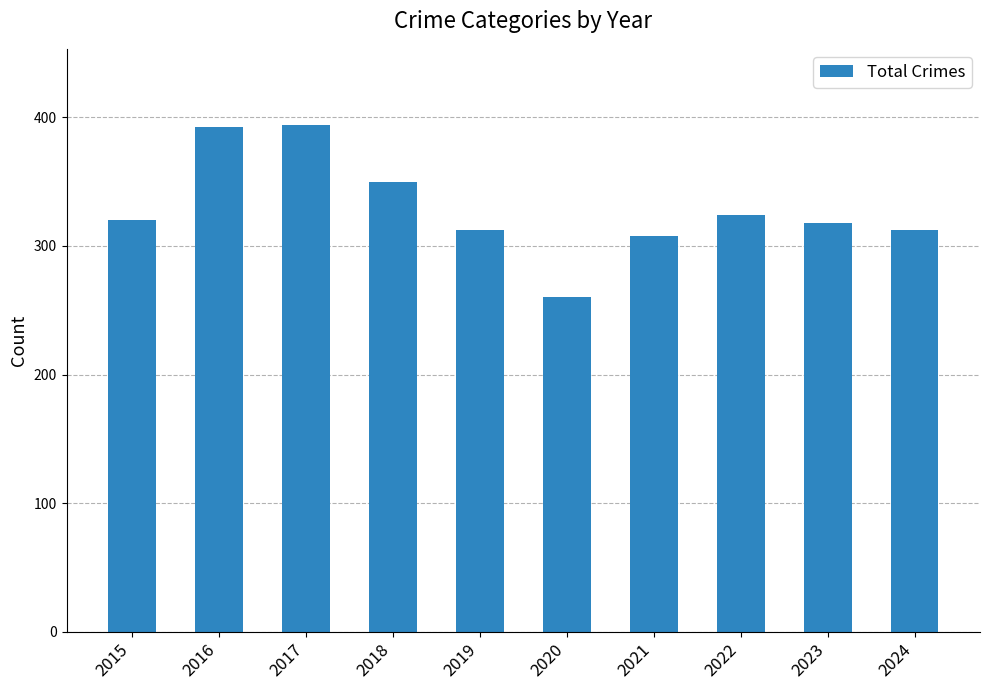

The value at 2015 is 144. True or false?

False